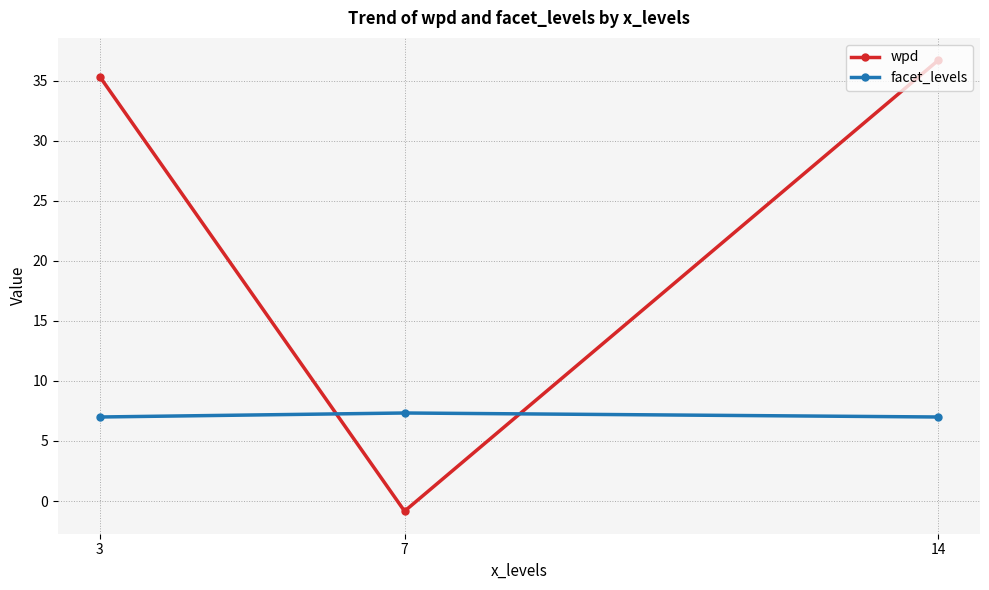

What value does the facet_levels series have at 14?

7.0